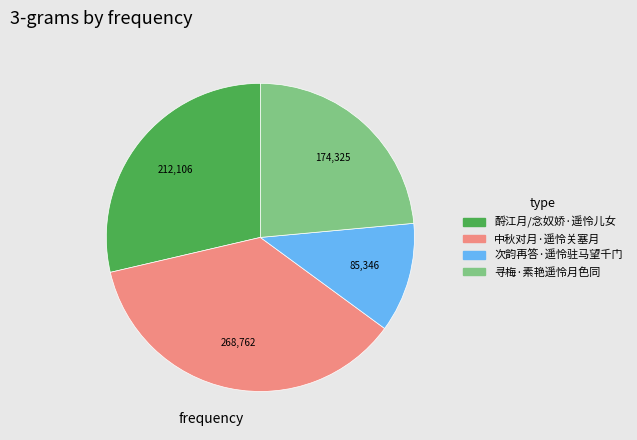

Is the sum of 寻梅·素艳遥怜月色同 and 次韵再答·遥怜驻马望千门 greater than half?

No